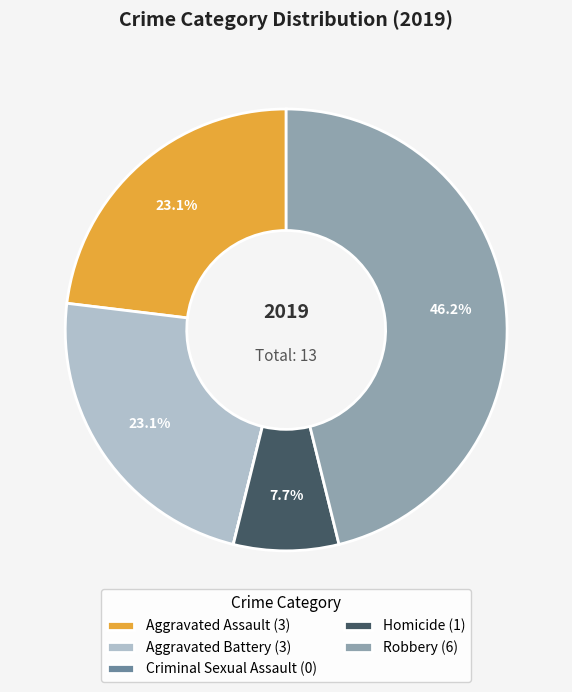

The Homicide slice represents 18% of the pie. True or false?

False